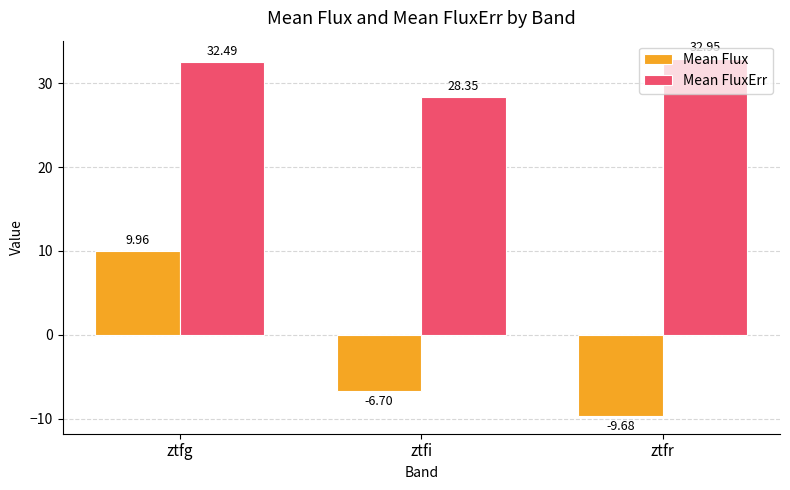

At which category is the sum across all series the highest?

ztfg